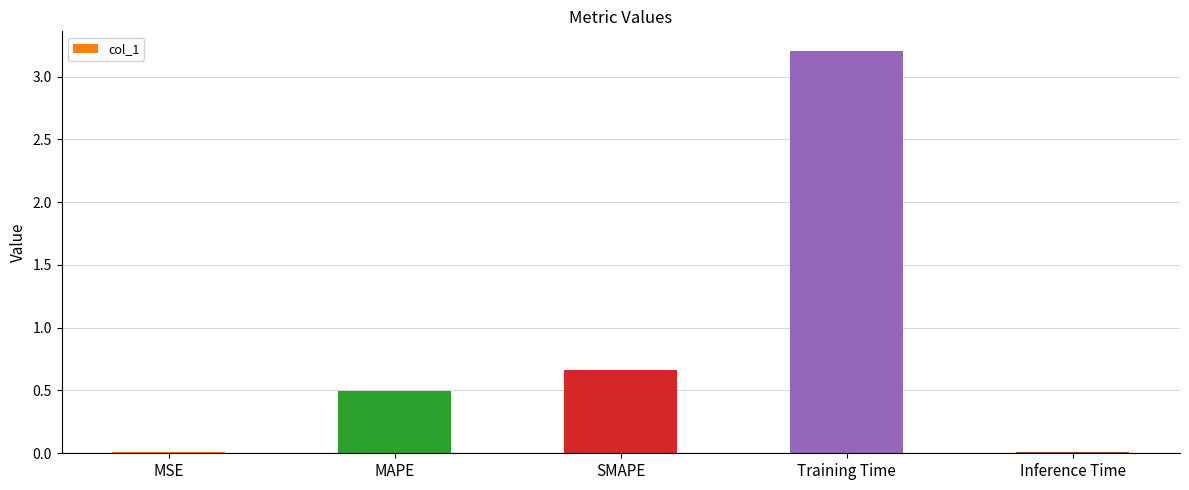

Which label corresponds to the largest value in the chart?

Training Time